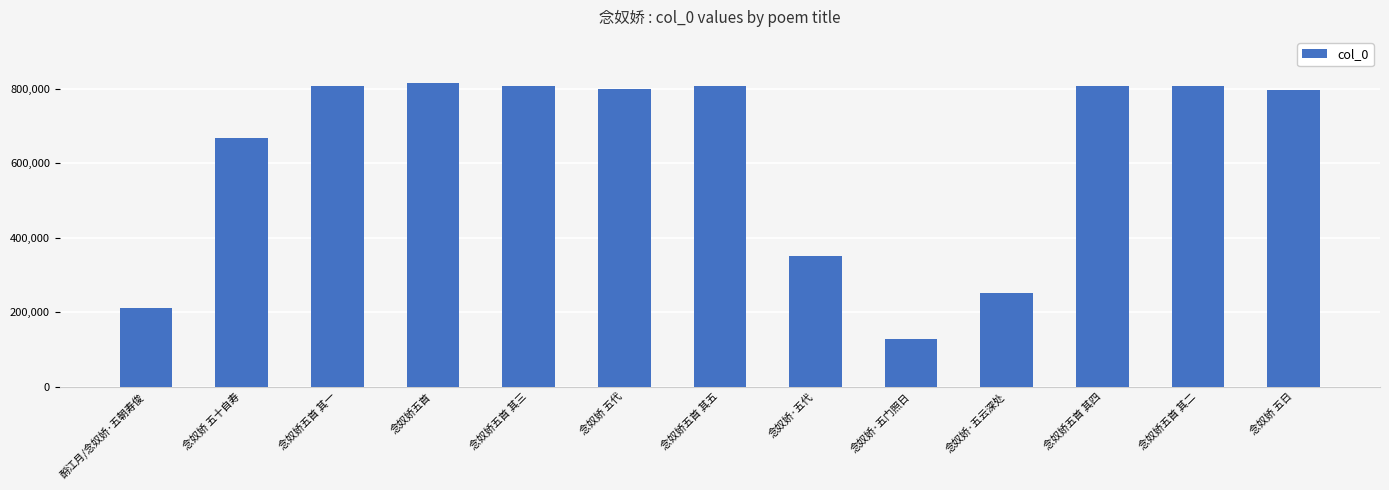

What is the sum of the values at 酹江月/念奴娇·五朝寿俊 and 念奴娇·五代?

561814